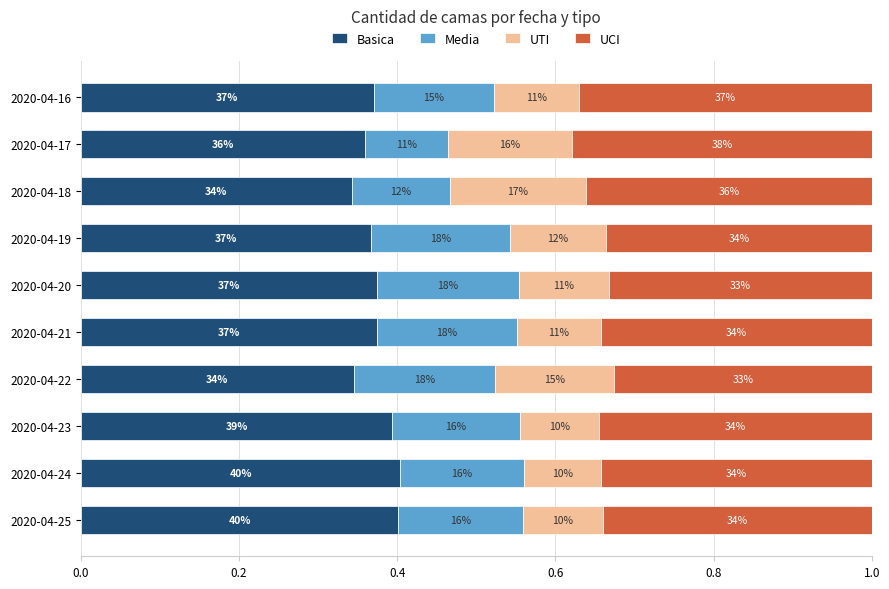

What are all the series names shown in the legend?

Basica, Media, UTI, UCI